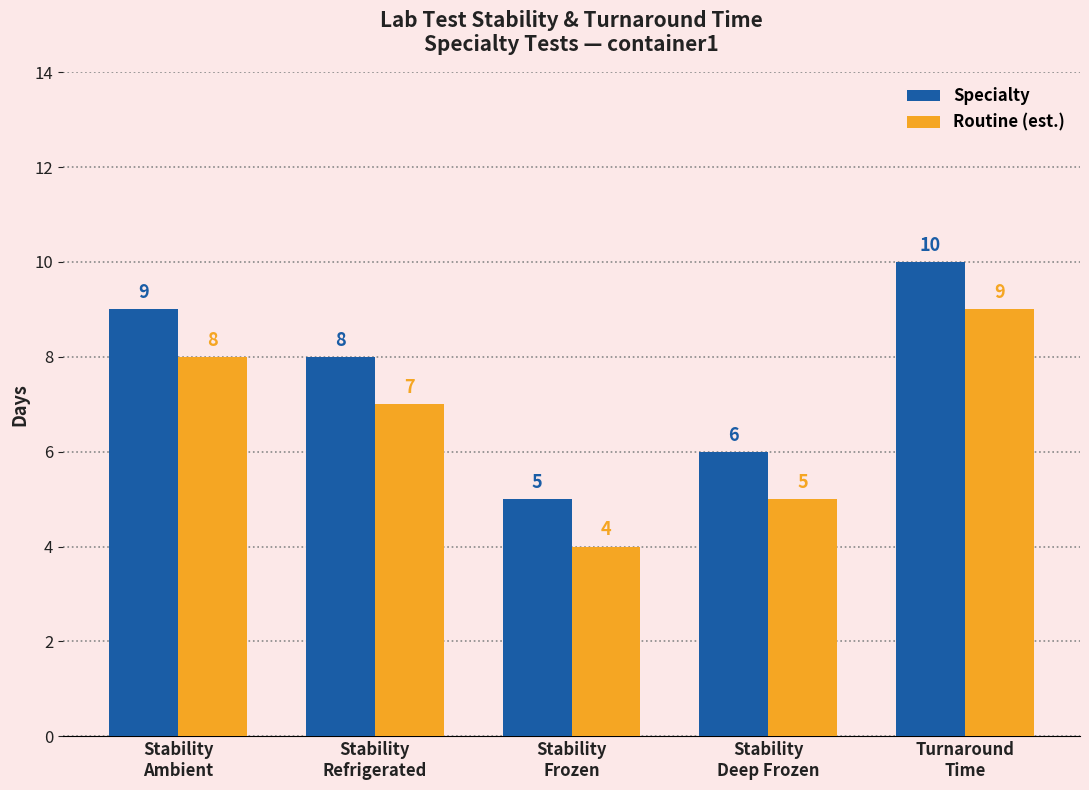

How many groups of bars are there?

5